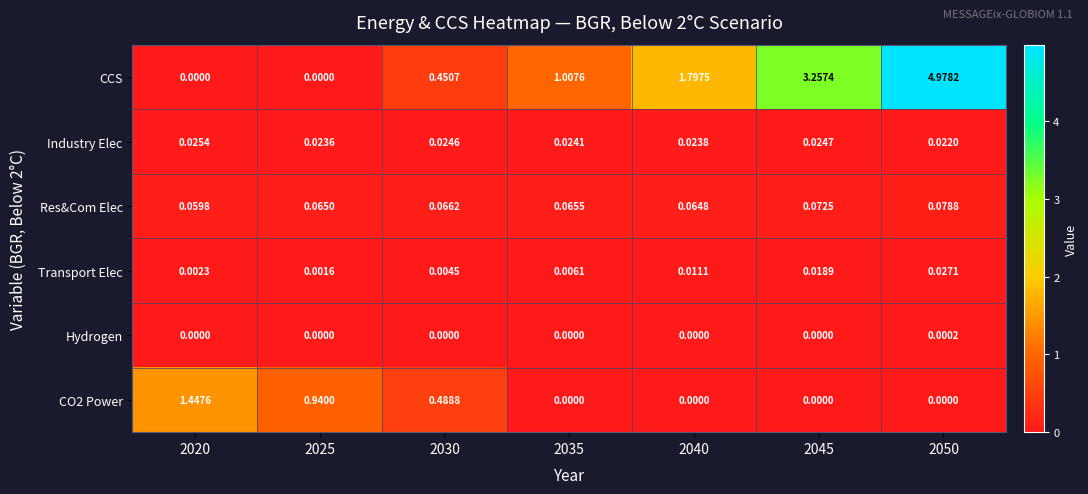

Is the value of Industry Elec at 2030 greater than the value of Transport Elec at 2020?

Yes